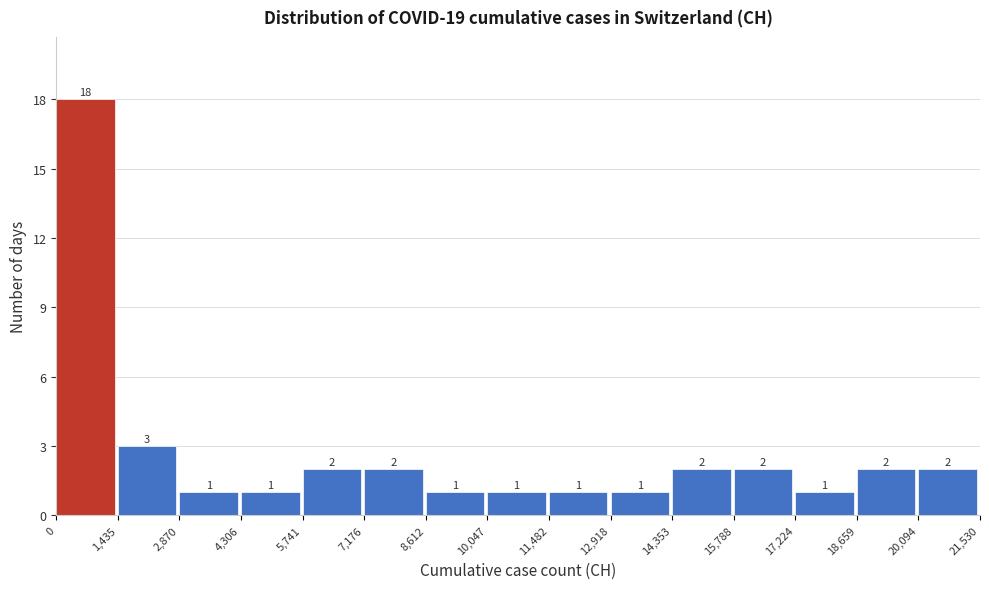

Reading left to right, transcribe this chart: for each bar, give the range it covers on the x-axis and its height.

0 to 1,435: 18
1,435 to 2,870: 3
2,870 to 4,306: 1
4,306 to 5,741: 1
5,741 to 7,176: 2
7,176 to 8,612: 2
8,612 to 10,047: 1
10,047 to 11,482: 1
11,482 to 12,918: 1
12,918 to 14,353: 1
14,353 to 15,788: 2
15,788 to 17,224: 2
17,224 to 18,659: 1
18,659 to 20,094: 2
20,094 to 21,530: 2